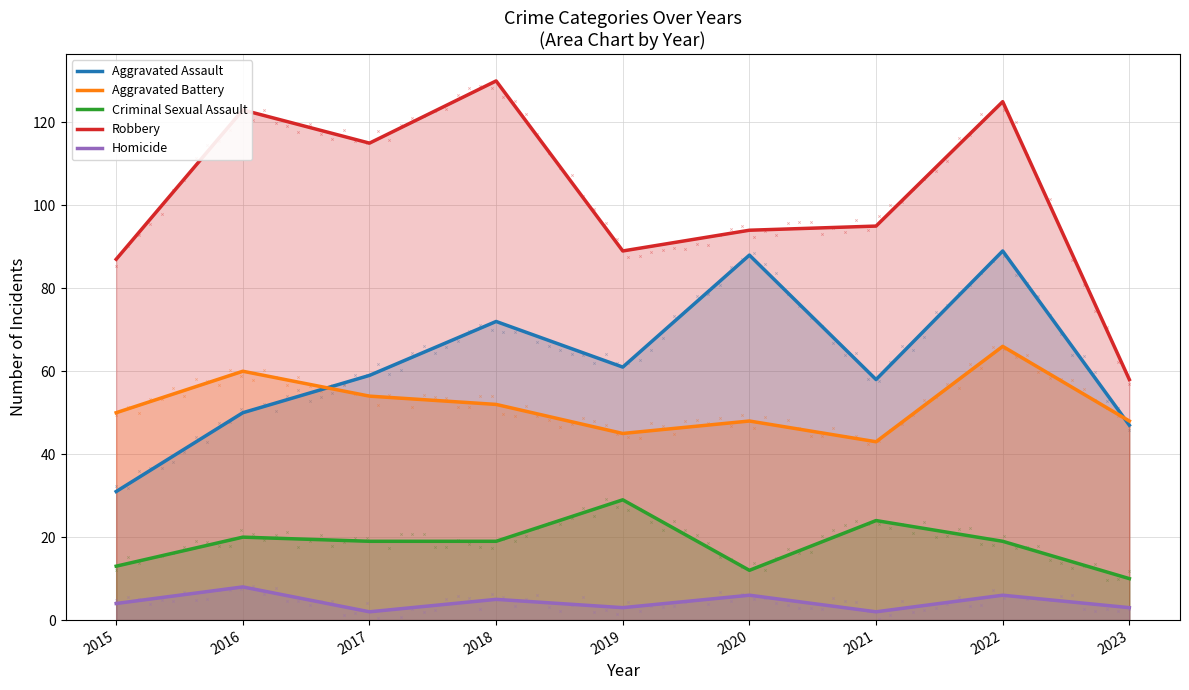

Which series reaches the maximum Y coordinate?

Robbery